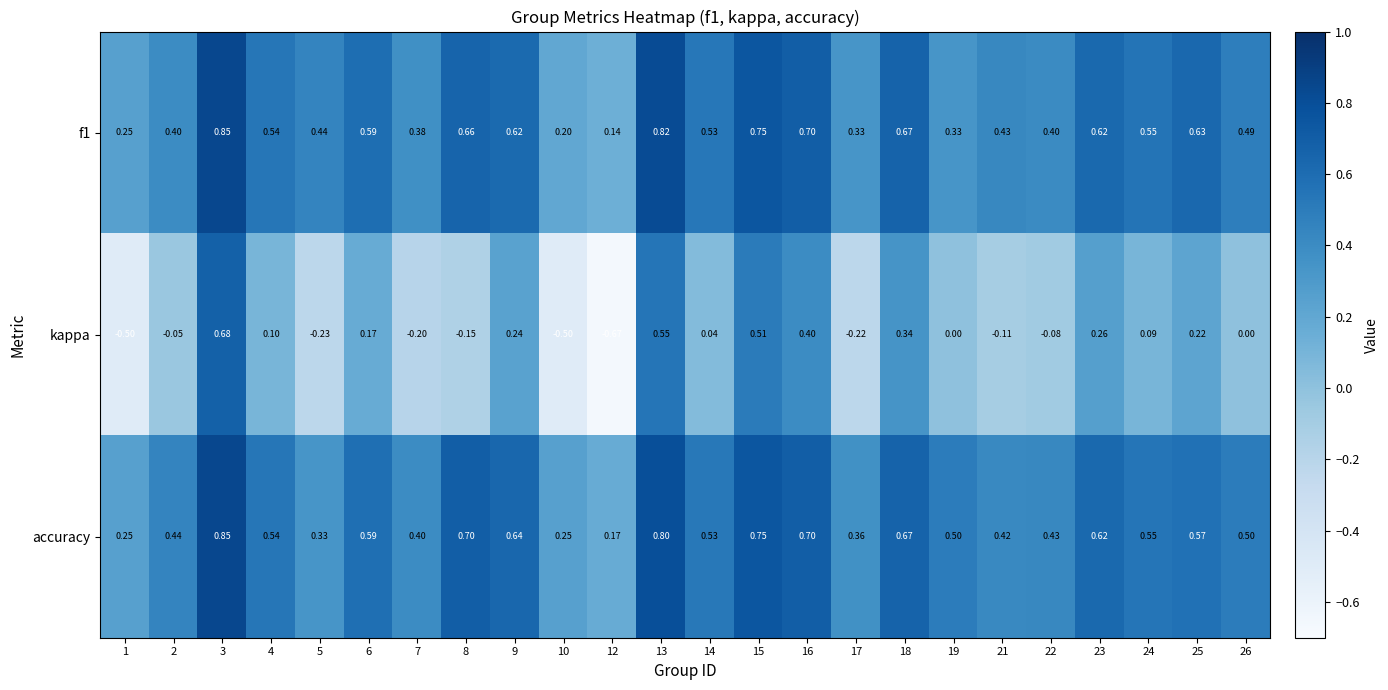

Which series changed the most between 18 and 26?

kappa